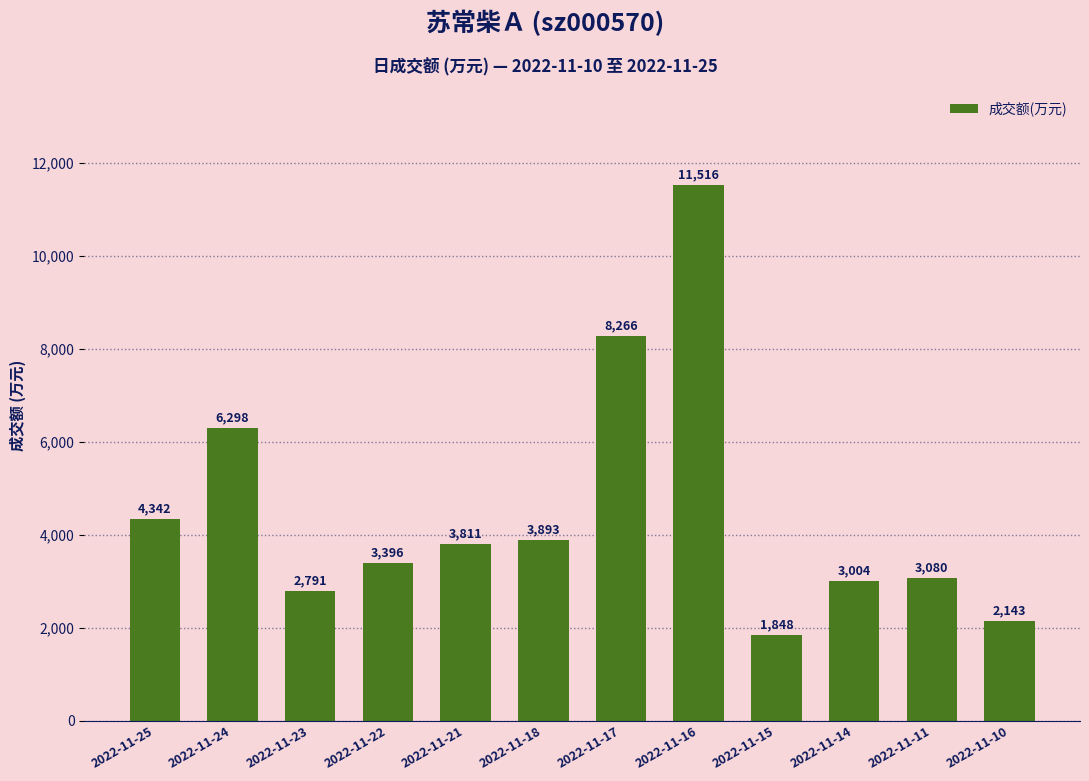

Read the value at 2022-11-25.

4342